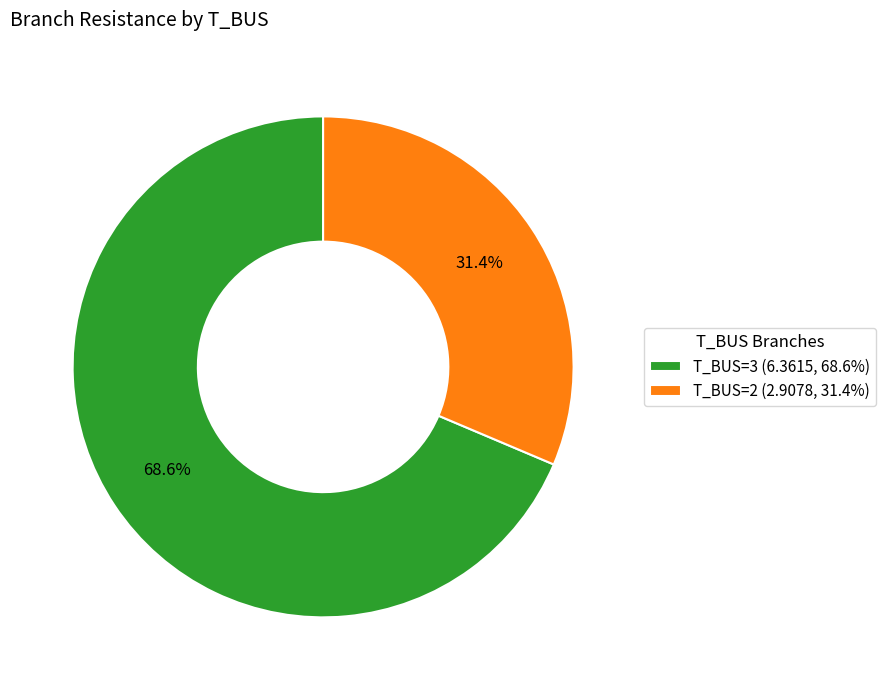

What is the largest slice in the pie chart?

T_BUS=3 (6.3615, 68.6%)